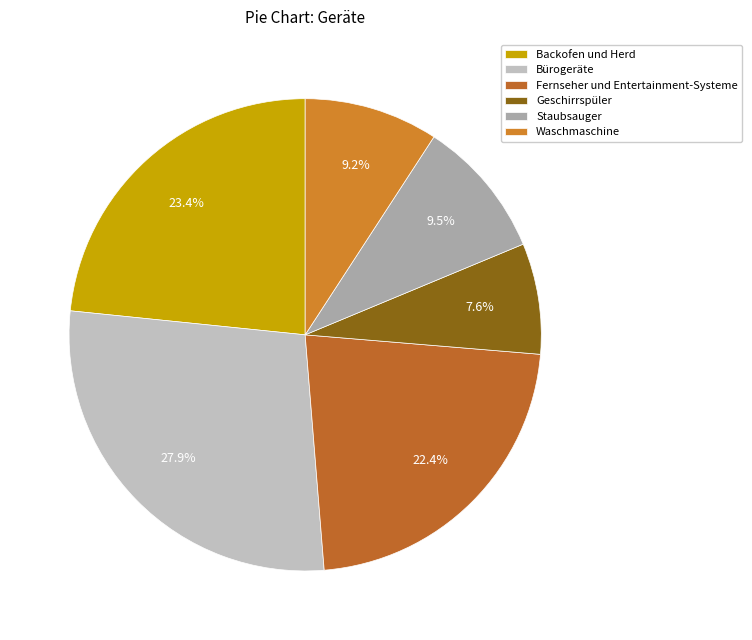

Is it true that Bürogeräte is 18% of the pie?

False